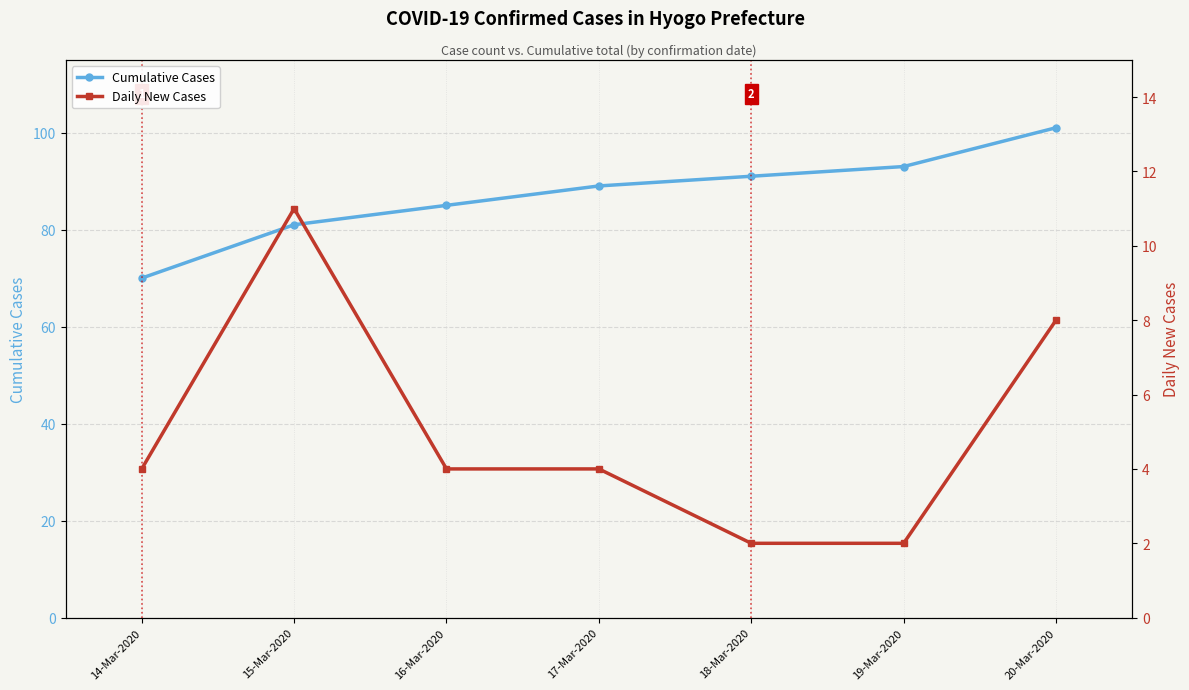

Where is the first local maximum for Daily New Cases?

15-Mar-2020